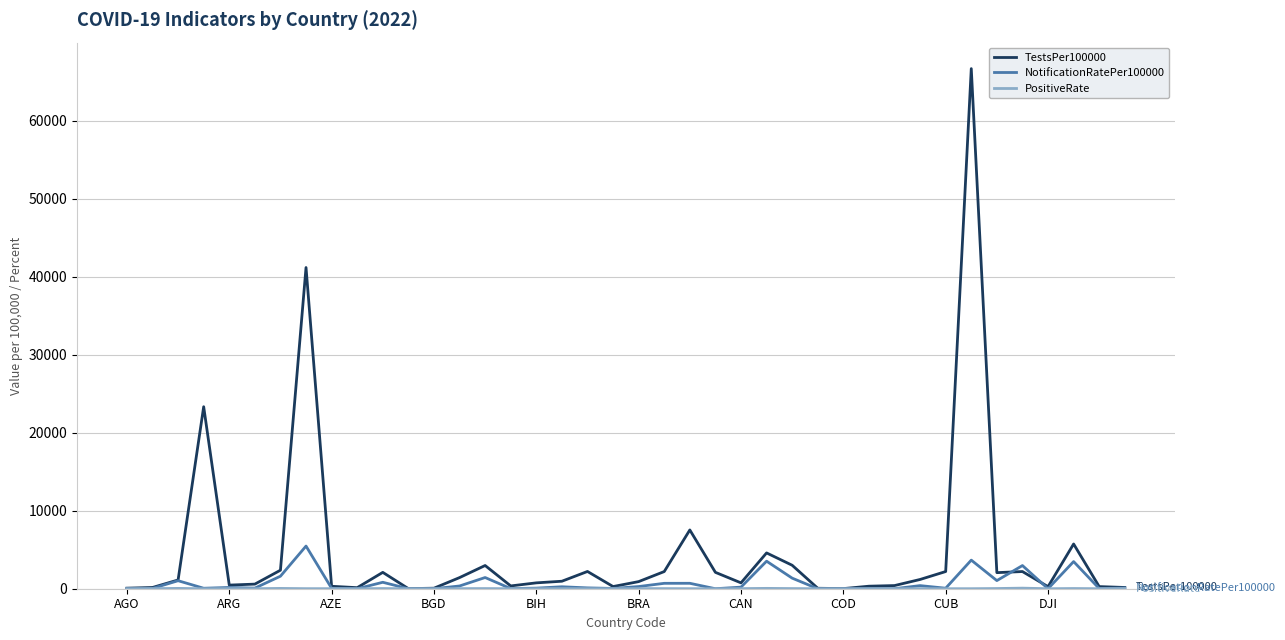

Which series has the largest range (max minus min)?

TestsPer100000